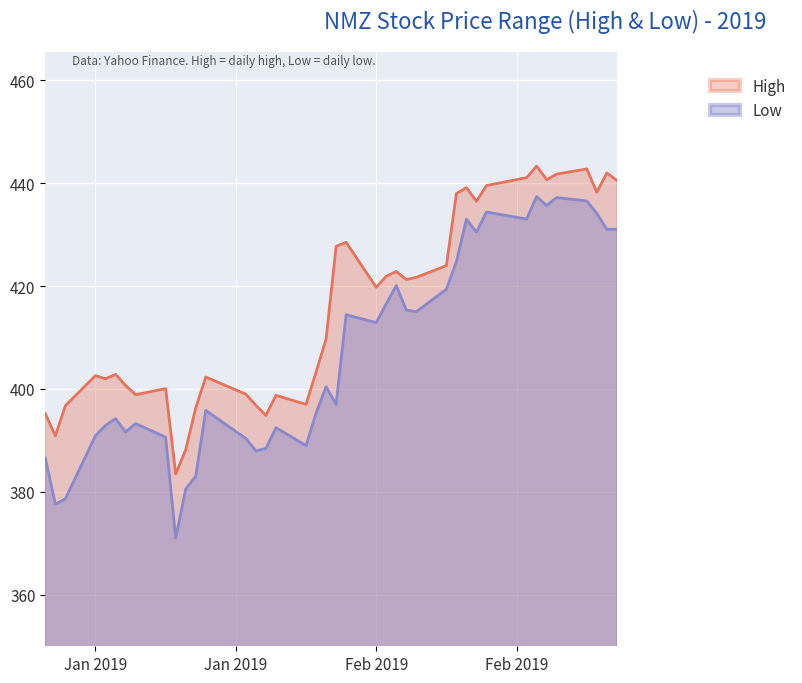

What is the sum of the High values at 2019-02-07 and 2019-02-06?

844.1